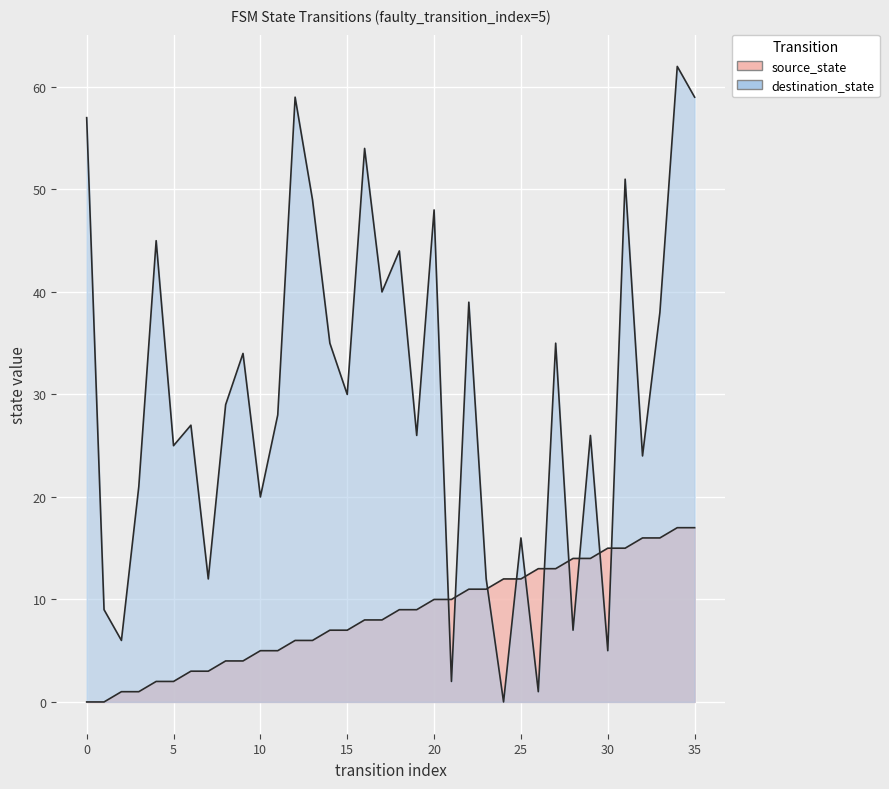

What is the maximum value shown in the chart?

62